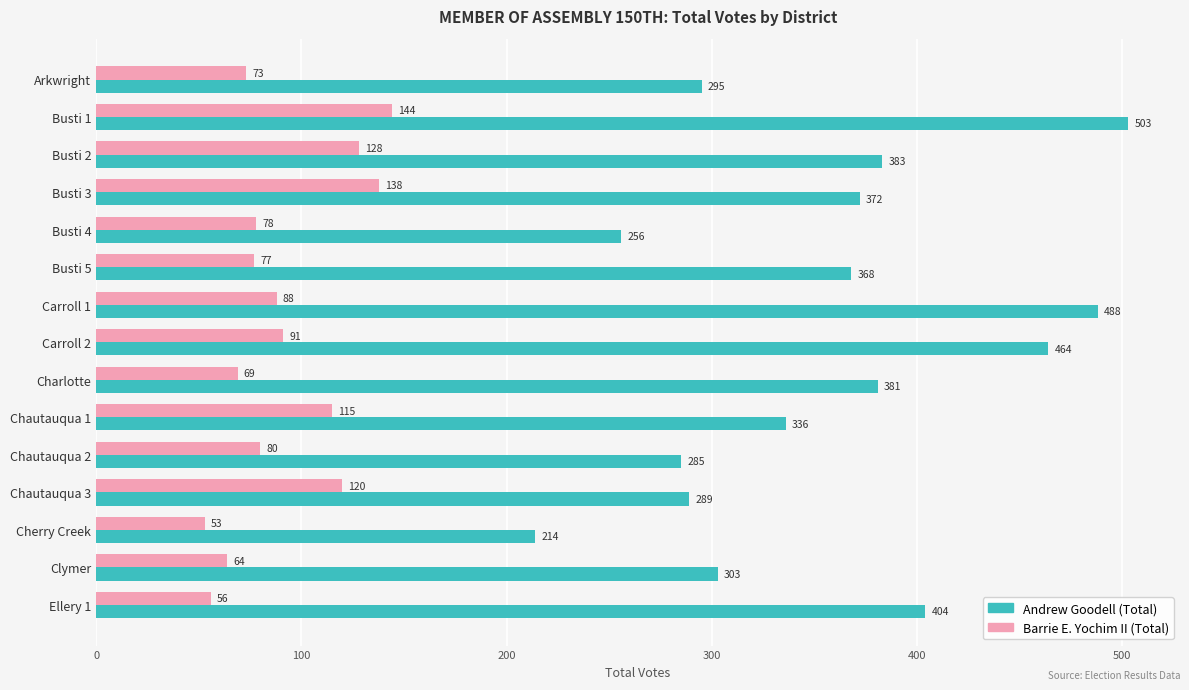

What is the difference between the Barrie E. Yochim II (Total) values at Busti 3 and Busti 4?

60